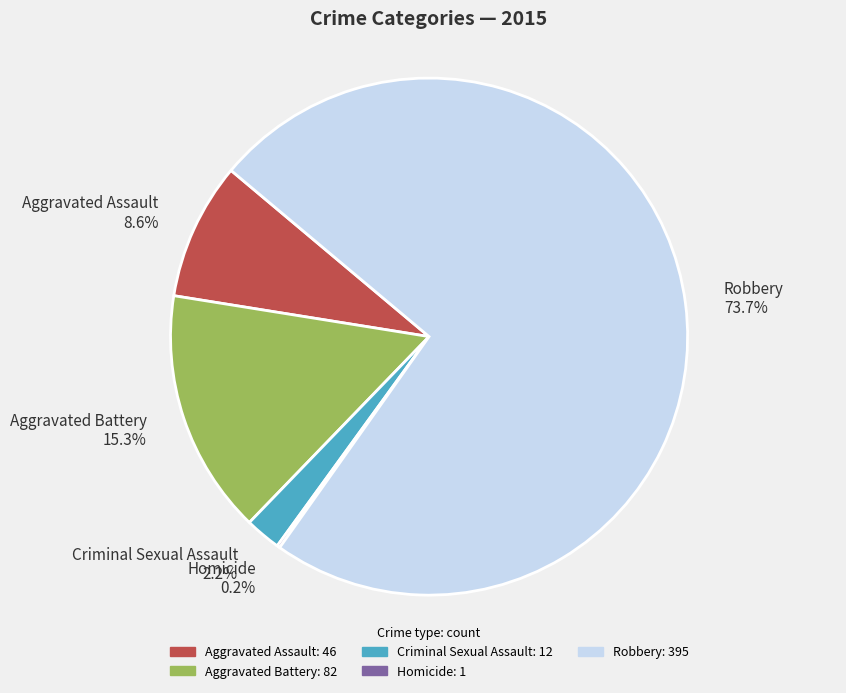

What is the majority slice?

Robbery